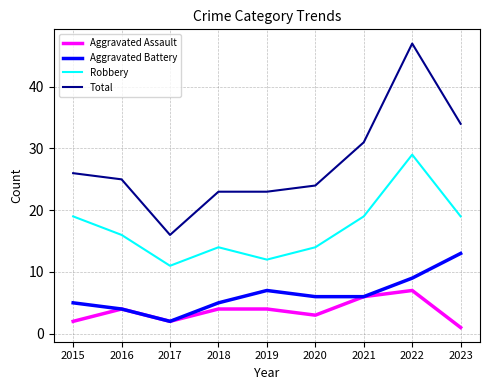

Reading left to right, list all the values displayed in this chart.

Aggravated Assault: 2	4	2	4	4	3	6	7	1
Aggravated Battery: 5	4	2	5	7	6	6	9	13
Robbery: 19	16	11	14	12	14	19	29	19
Total: 26	25	16	23	23	24	31	47	34